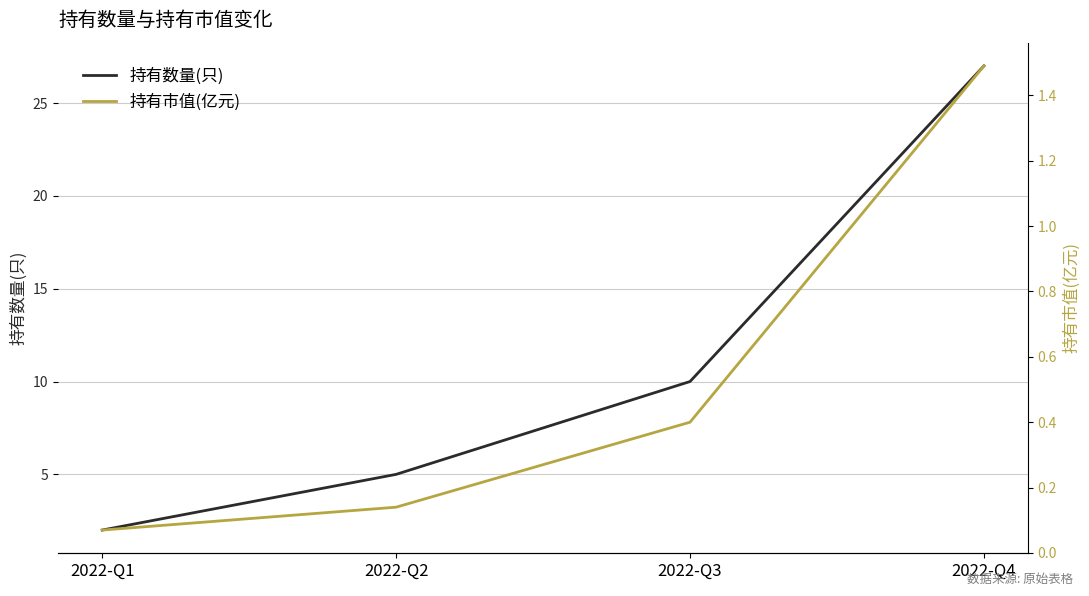

List the series in order of their overall mean, highest first.

持有数量(只), 持有市值(亿元)